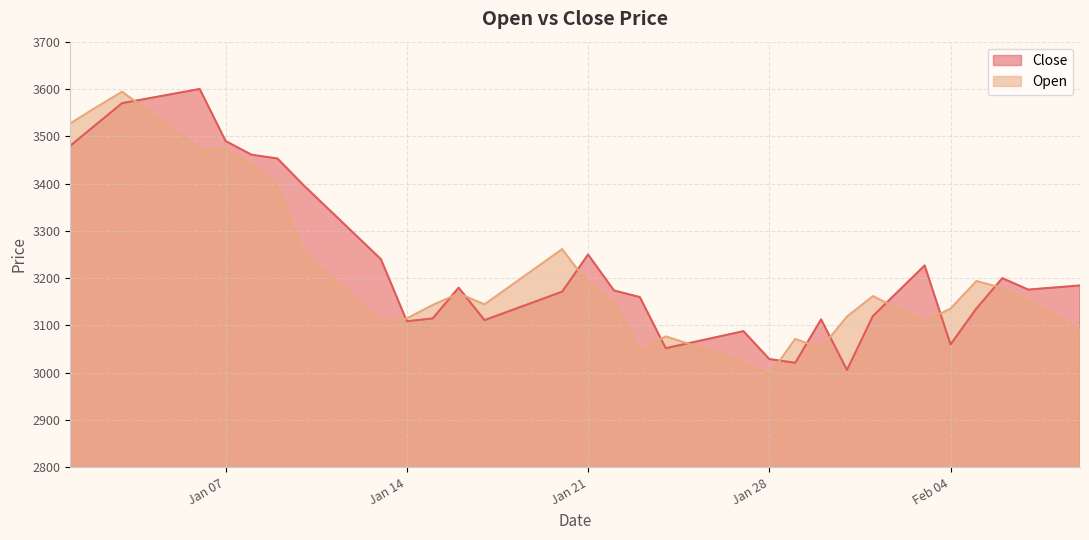

Where do Close and Open first cross each other?

2025-01-03 and 2025-01-04